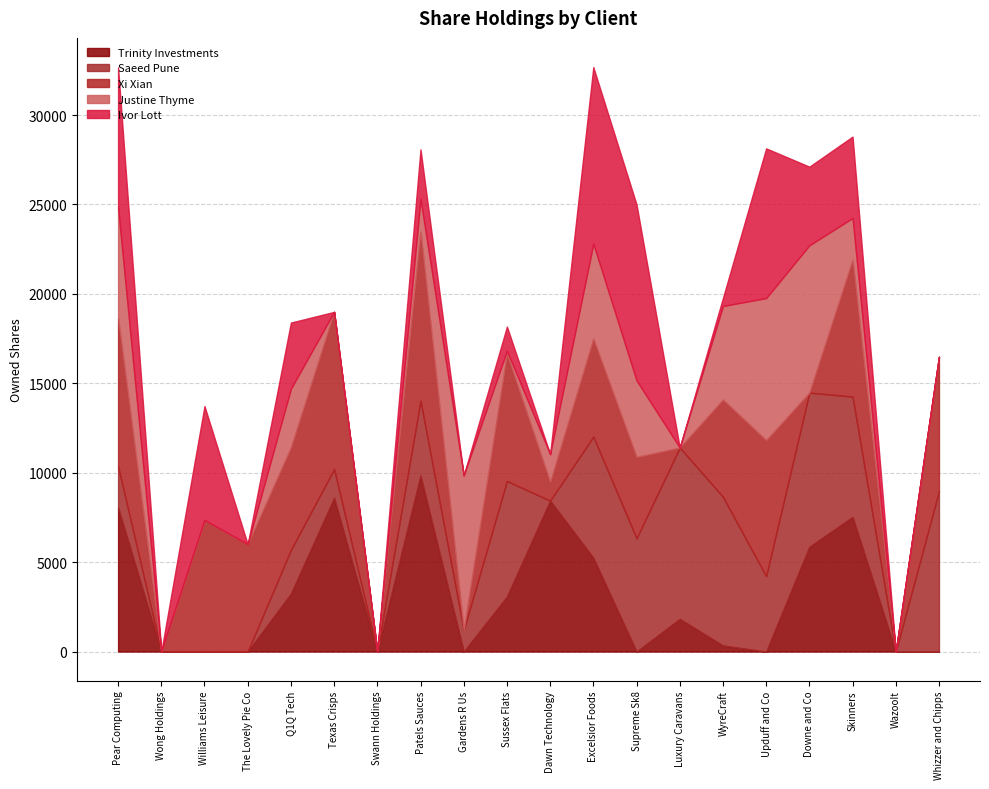

Is the value of Xi Xian at Q1Q Tech greater than the value of Ivor Lott at Excelsior Foods?

No